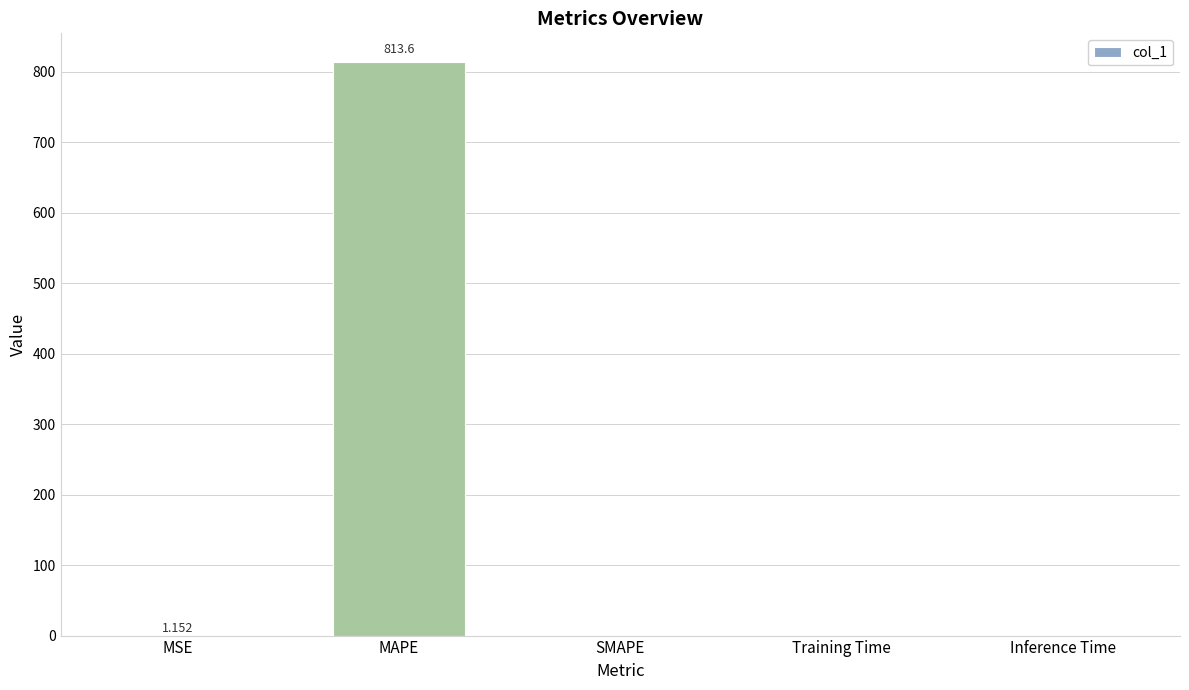

At which category does the chart reach its peak across all series?

MAPE